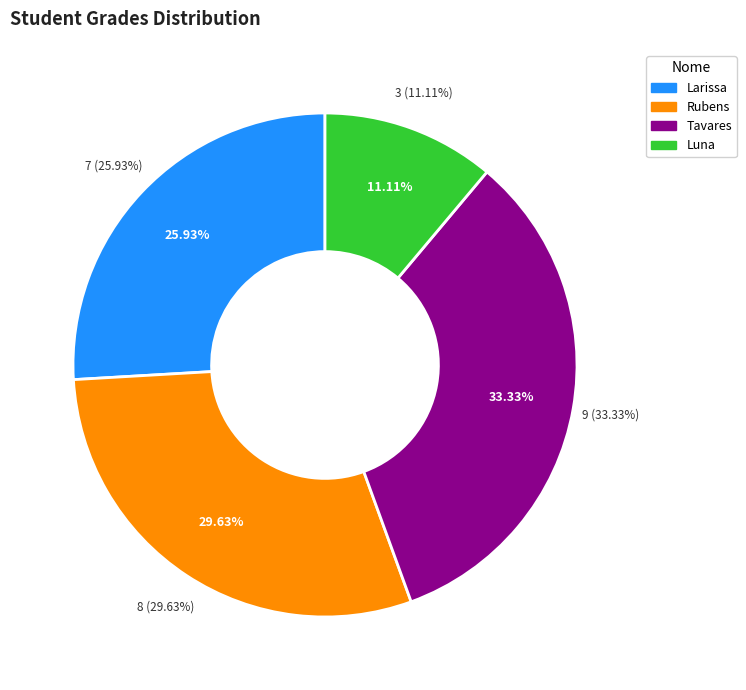

To the nearest percent, what is the combined percentage of Larissa and Rubens?

56%